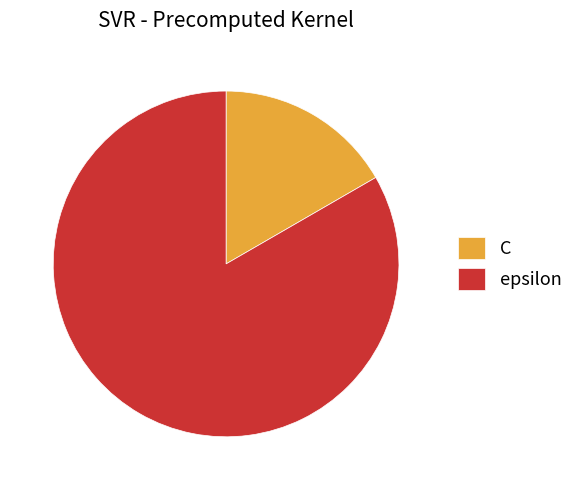

Which slice is the largest?

epsilon